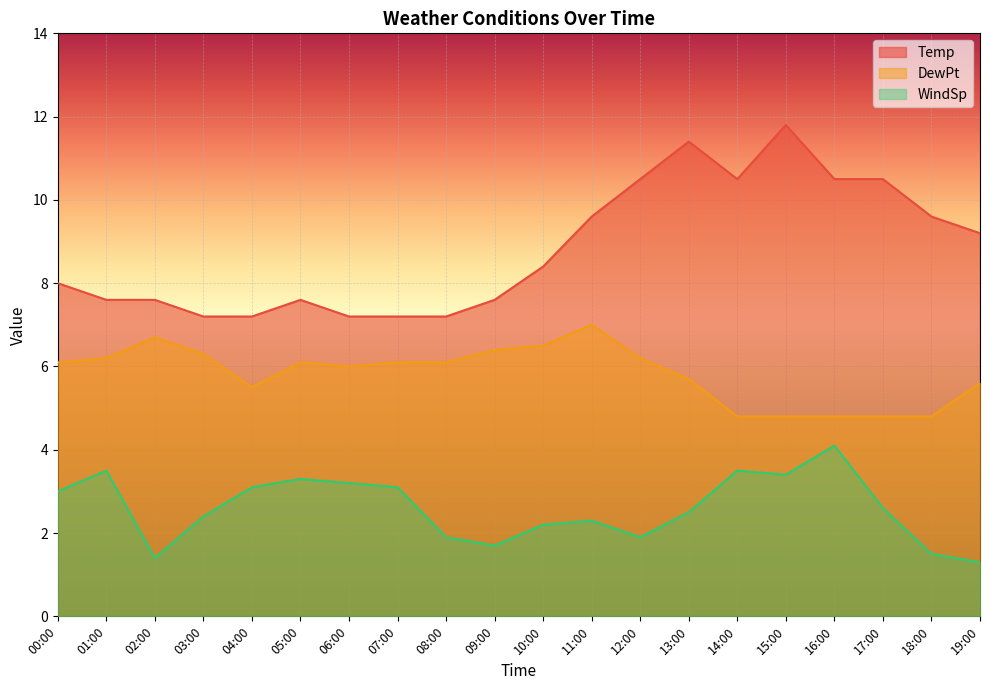

At which category does DewPt reach its first local peak?

02:00